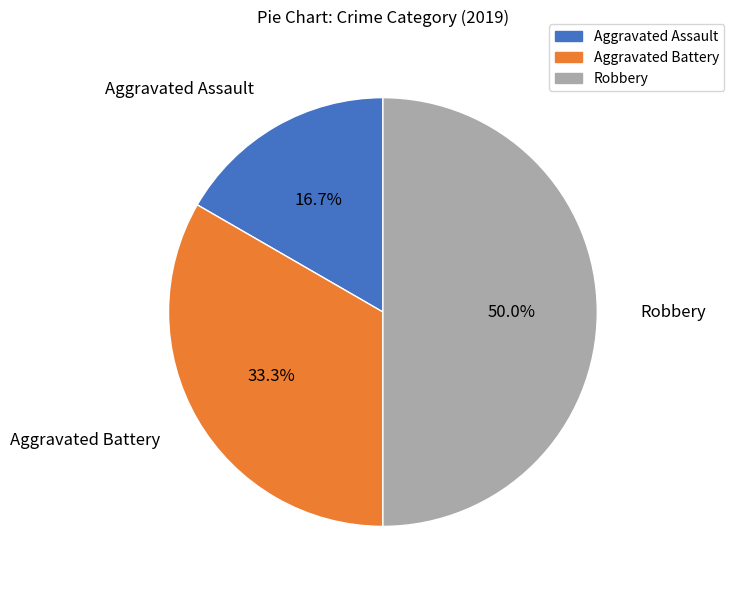

Rank the categories by value from highest to lowest.

Robbery, Aggravated Battery, Aggravated Assault